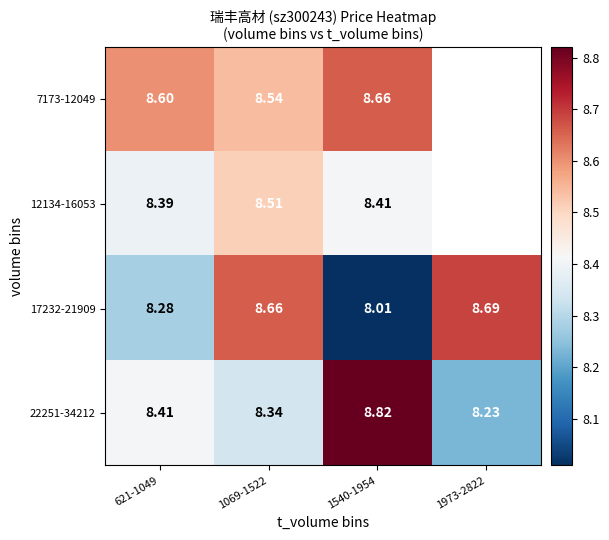

Is the value of 17232-21909 at 1973-2822 greater than the value of 7173-12049 at 1540-1954?

Yes